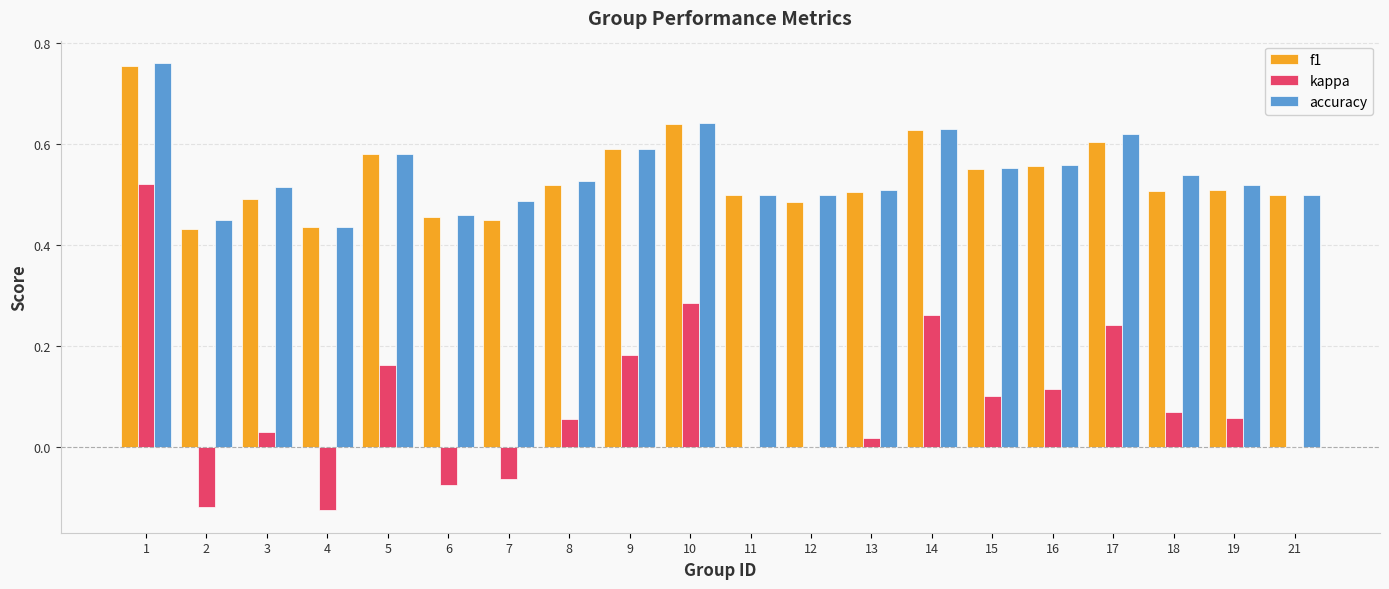

At which label does kappa reach its peak?

1